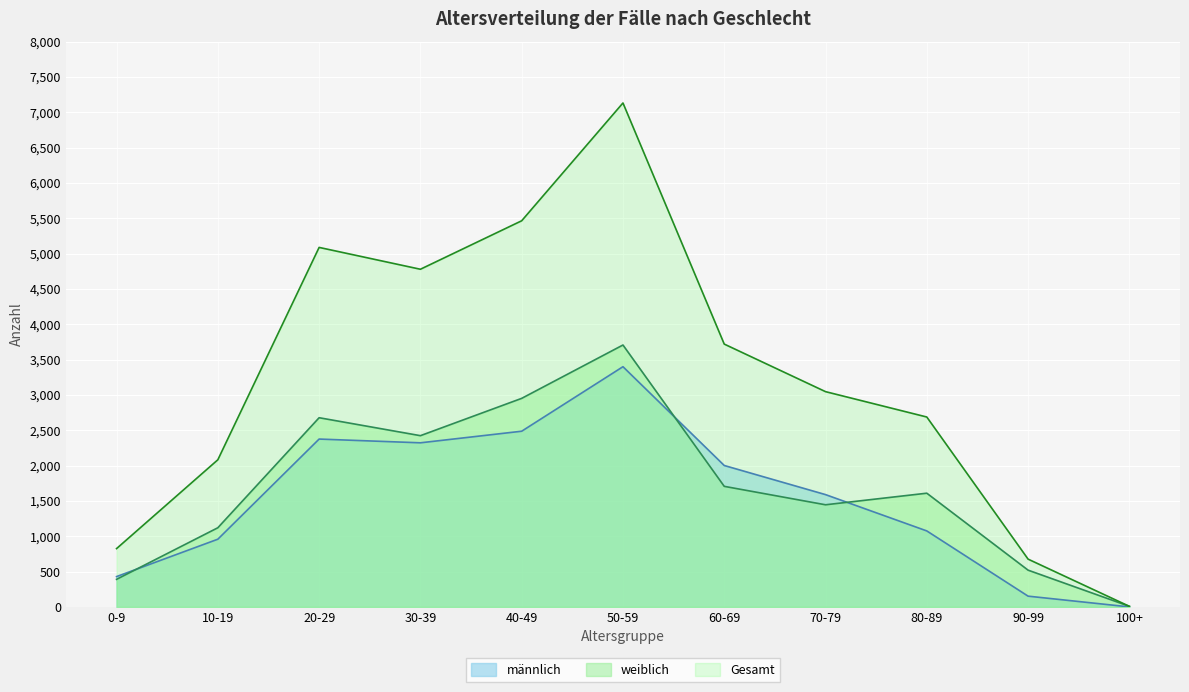

What are all the series names shown in the legend?

männlich, weiblich, Gesamt